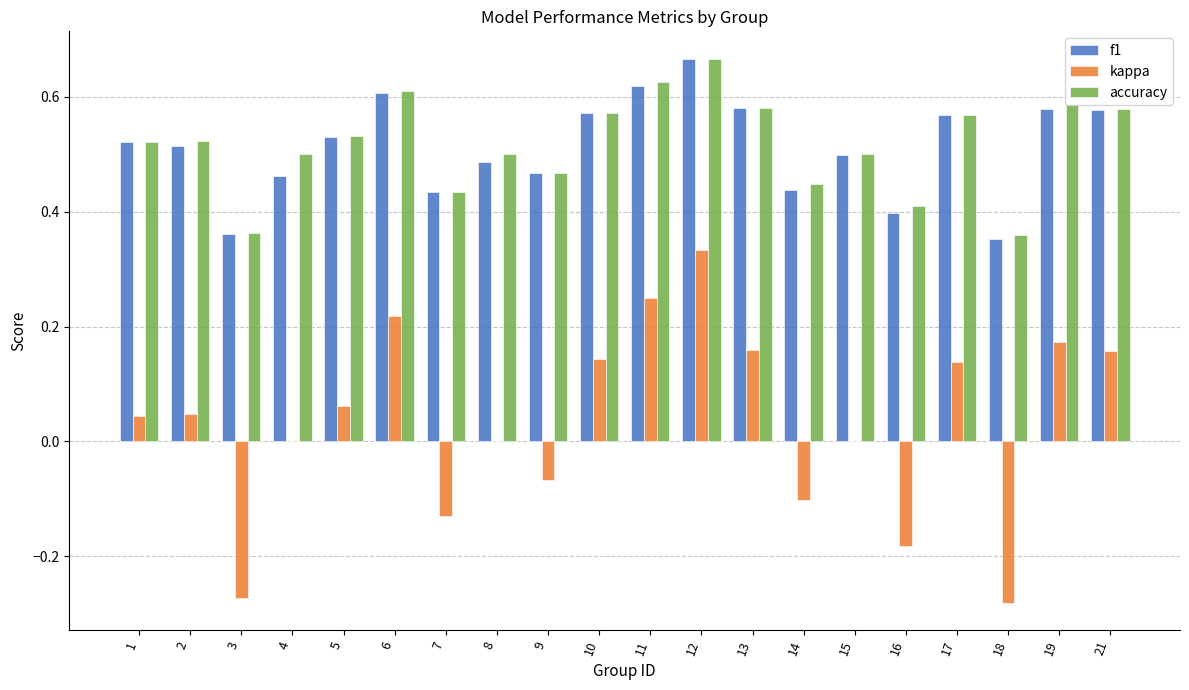

Does the chart contain stacked bars?

No